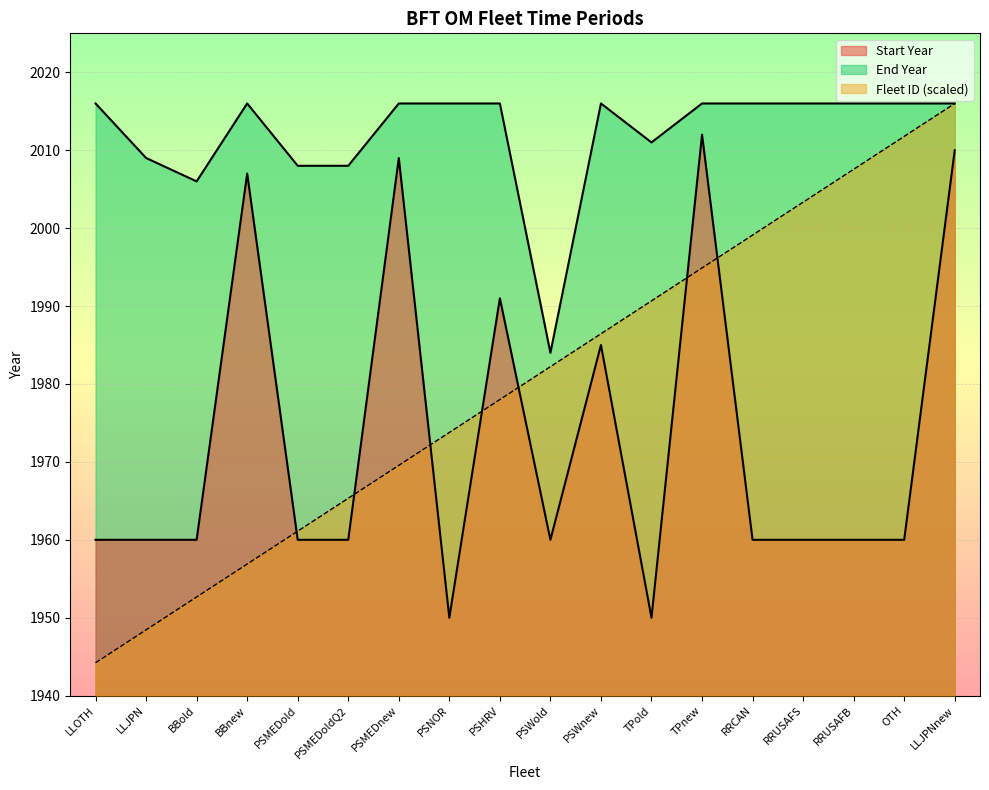

The Fleet ID series shows 1982.2 at PSWold. True or false?

True